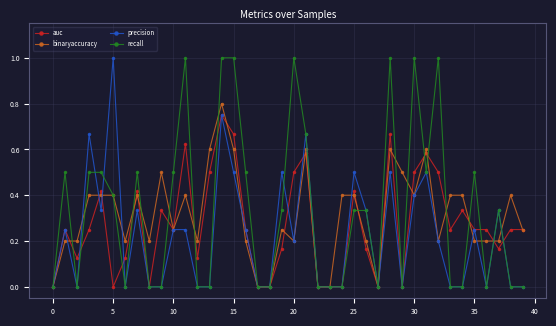

True or false: binaryaccuracy has more than 1 points higher than both neighbors.

True